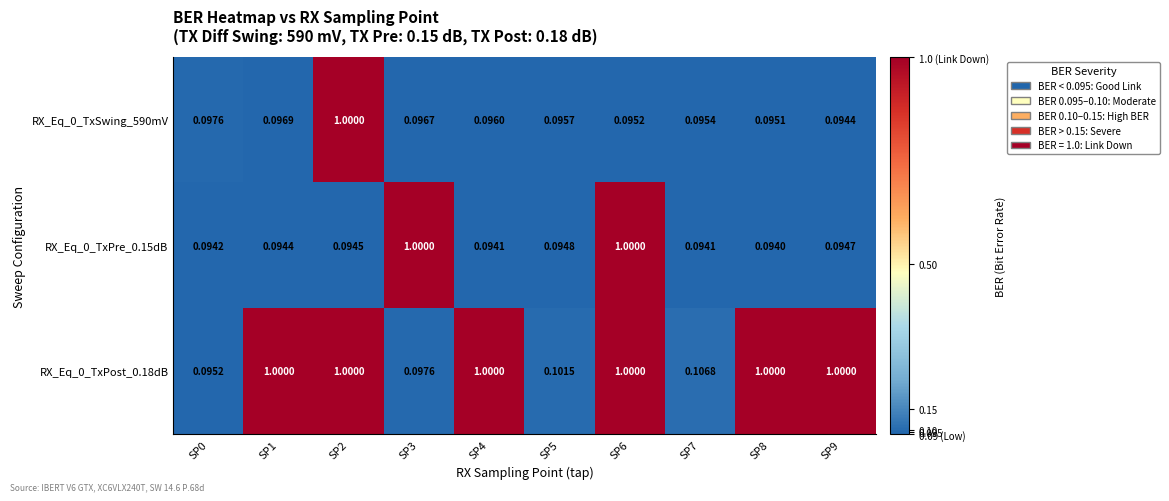

Is the value of RX_Eq_0_TxSwing_590mV at SP5 greater than the value of RX_Eq_0_TxPost_0.18dB at SP8?

No